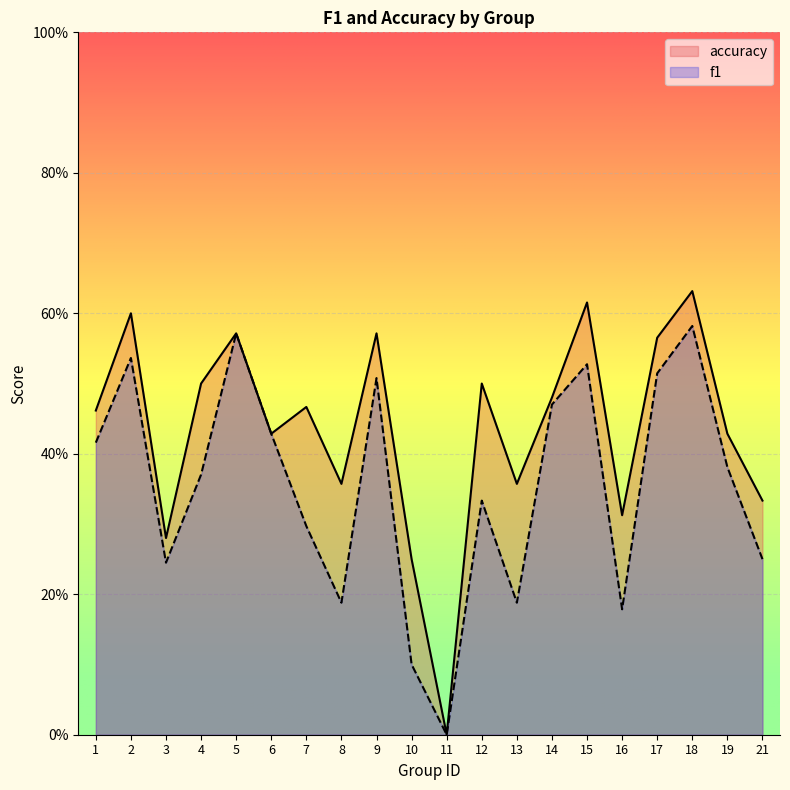

How many series are shown in this chart?

2